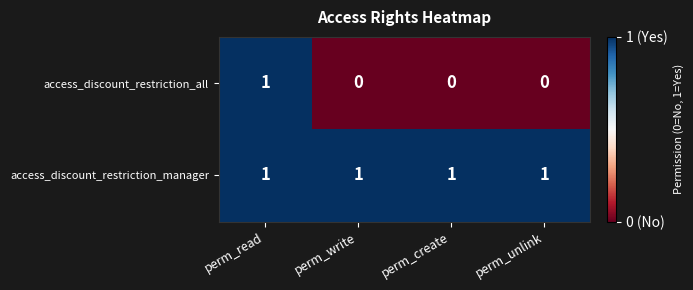

At how many categories does at least one series exceed 0?

4